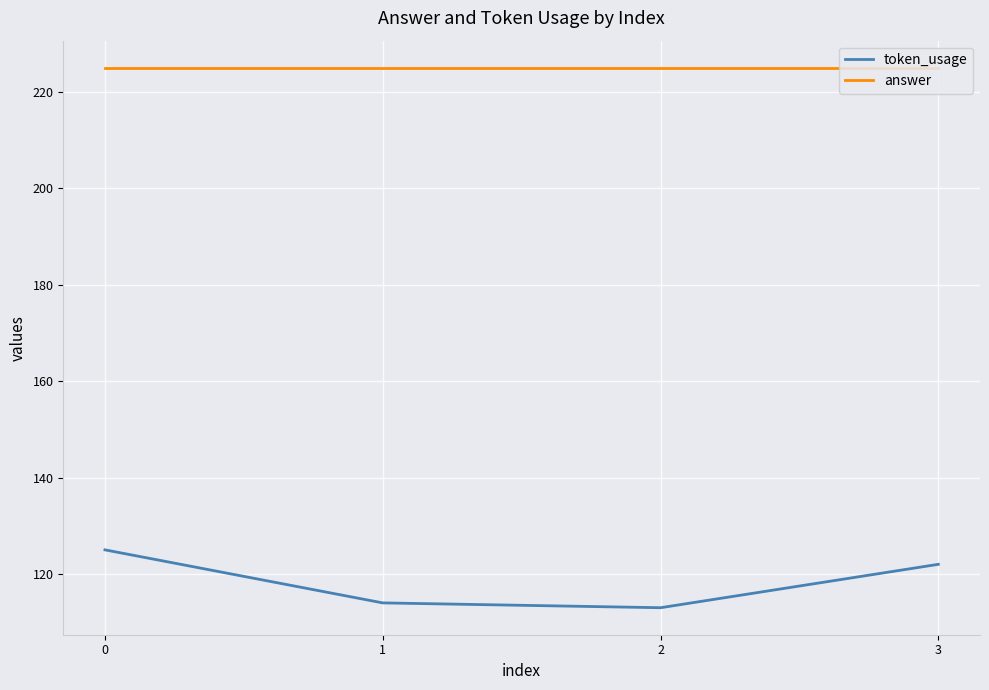

True or false: answer has more than 1 points higher than both neighbors.

False